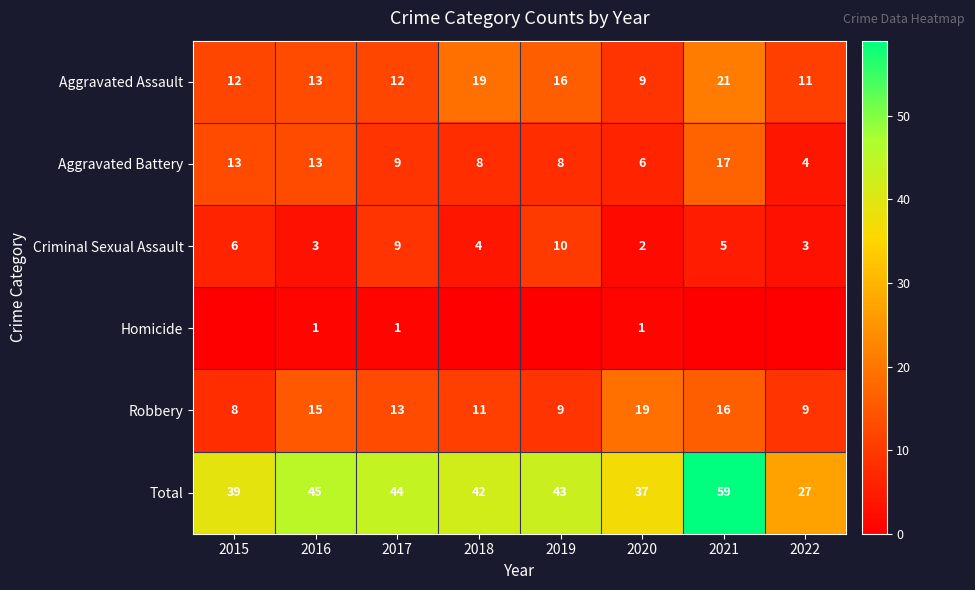

Between 2021 and 2019, which is larger?

2021